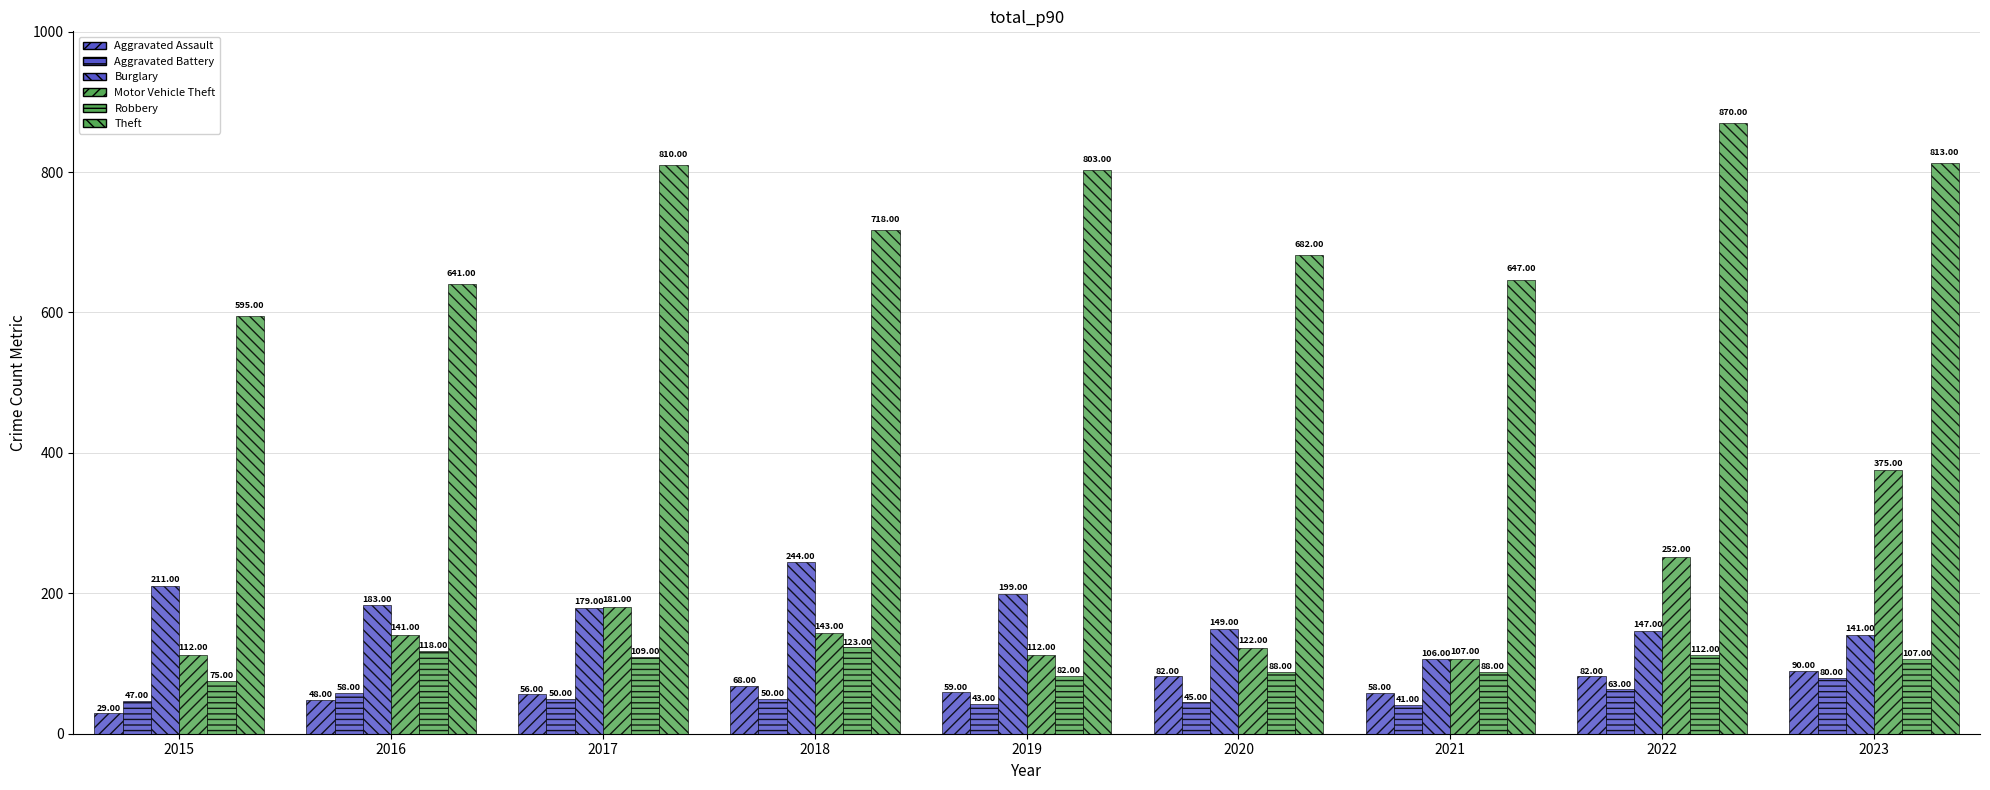

What is the total value across all series at 2016?

1189